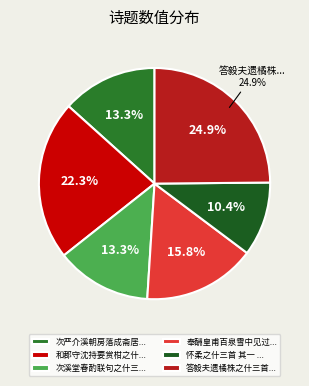

Is the sum of 和郡守沈持要赏柑之什三首 其一 and 答毅夫遗橘株之什三首 其一 greater than half?

No